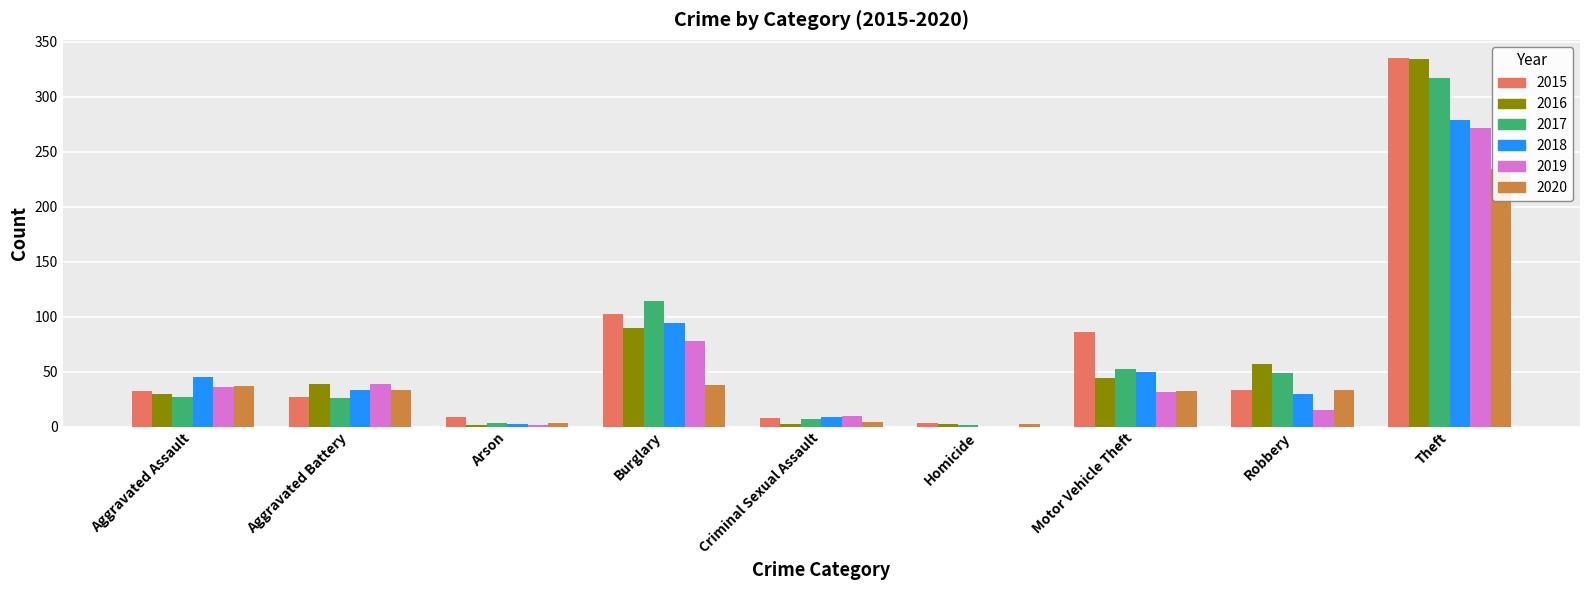

The value of 2019 at Burglary is 78. True or false?

True